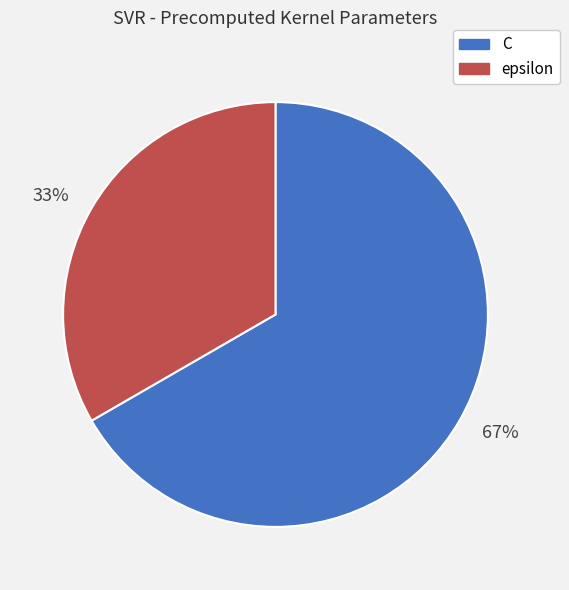

Count the number of slices in the pie.

2